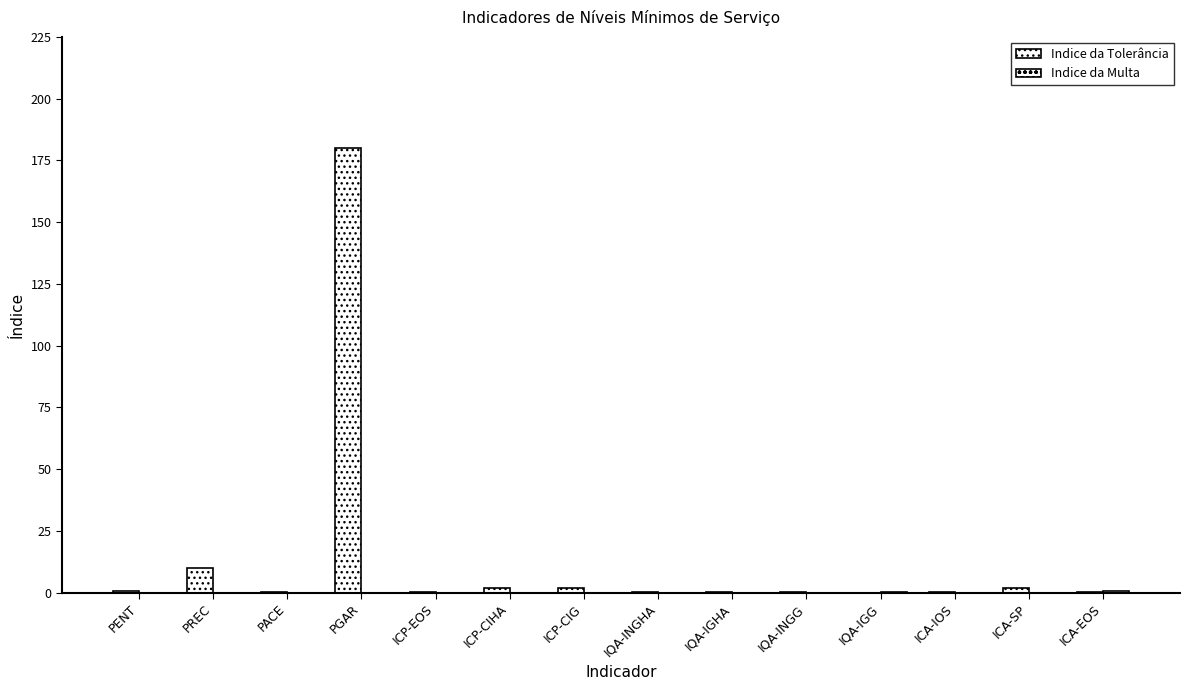

Between ICP-CIG and ICP-EOS, which is larger?

ICP-CIG